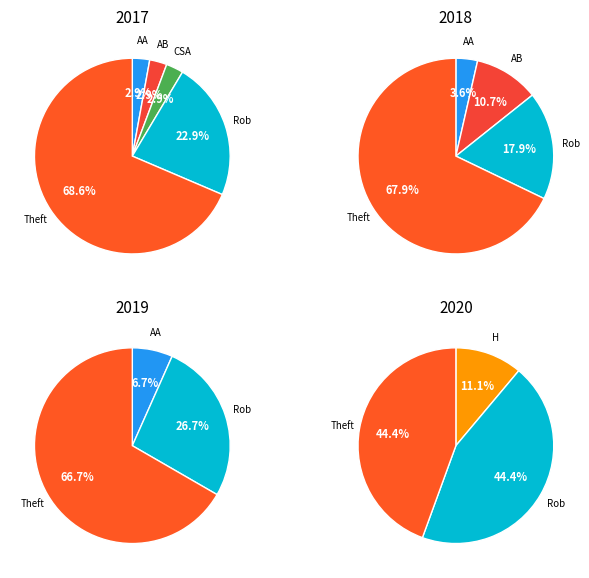

What is the change in value from Aggravated Battery to Motor Vehicle Theft?

-1